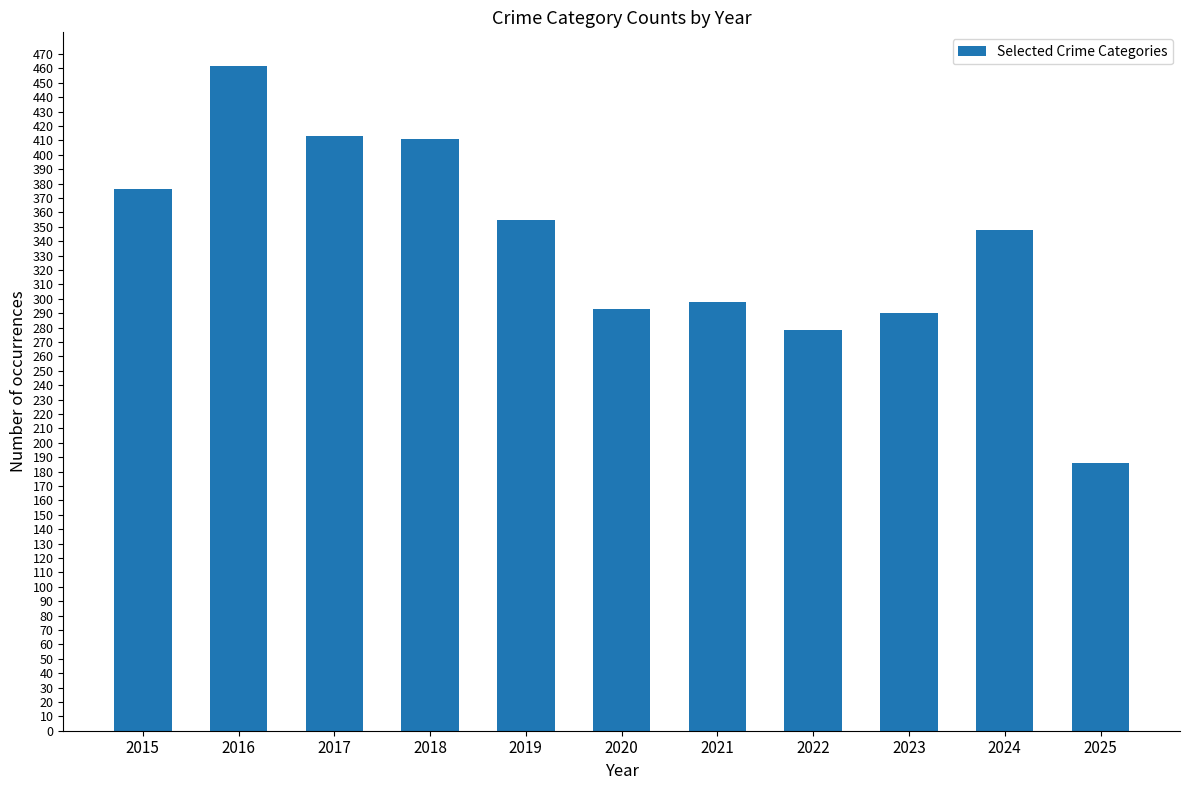

Where does the data first go above 348?

2015